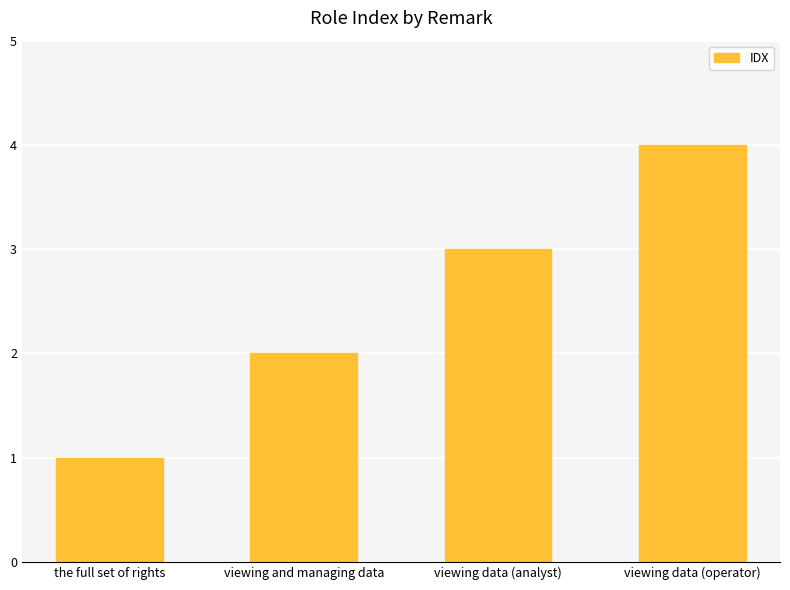

At which category does the chart reach its peak across all series?

viewing data (operator)